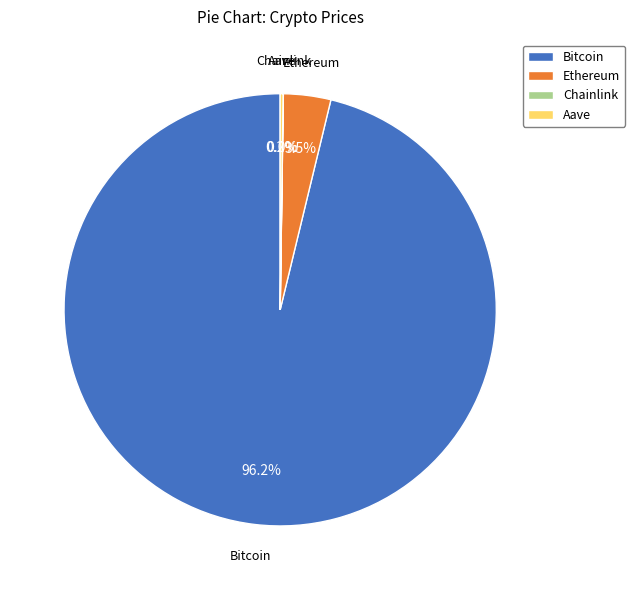

Which slice is the largest?

Bitcoin